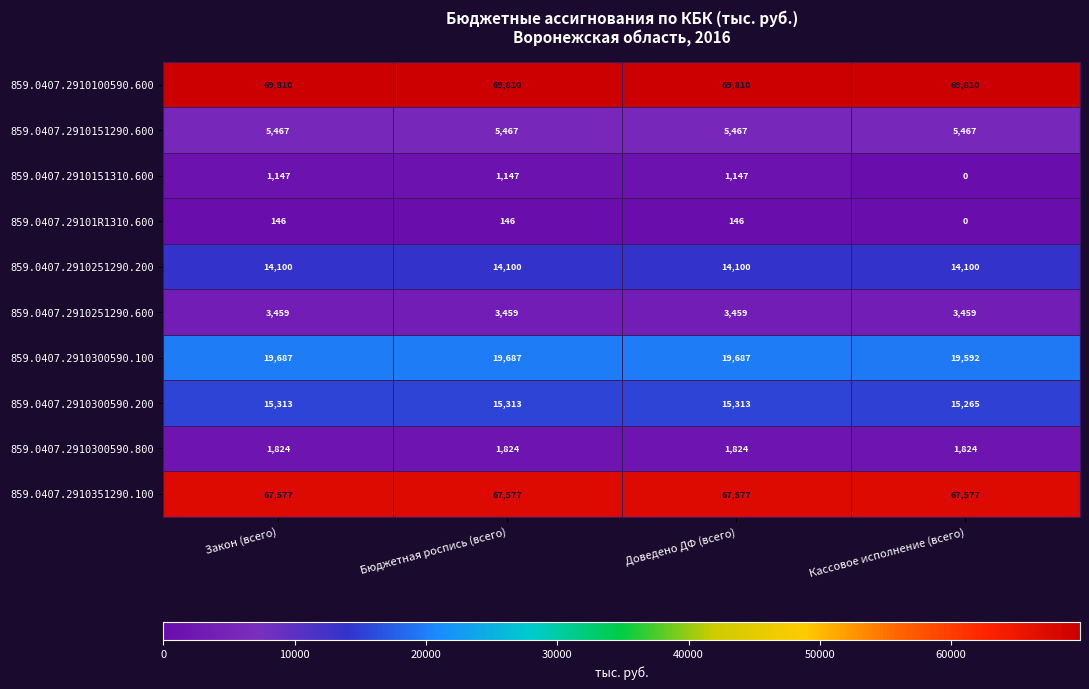

True or false: 859.0407.2910300590.800 has a value of 1824 at Бюджетная роспись (всего).

True